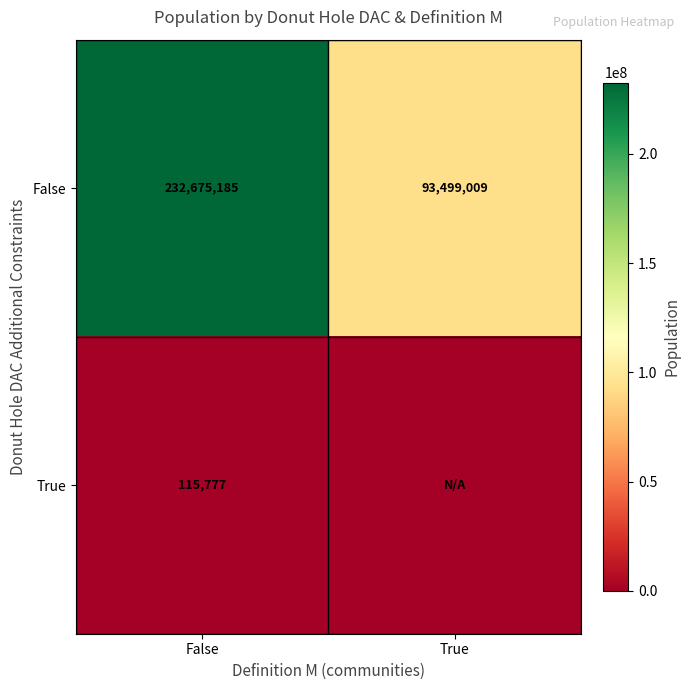

The False series shows 93499009 at True. True or false?

True